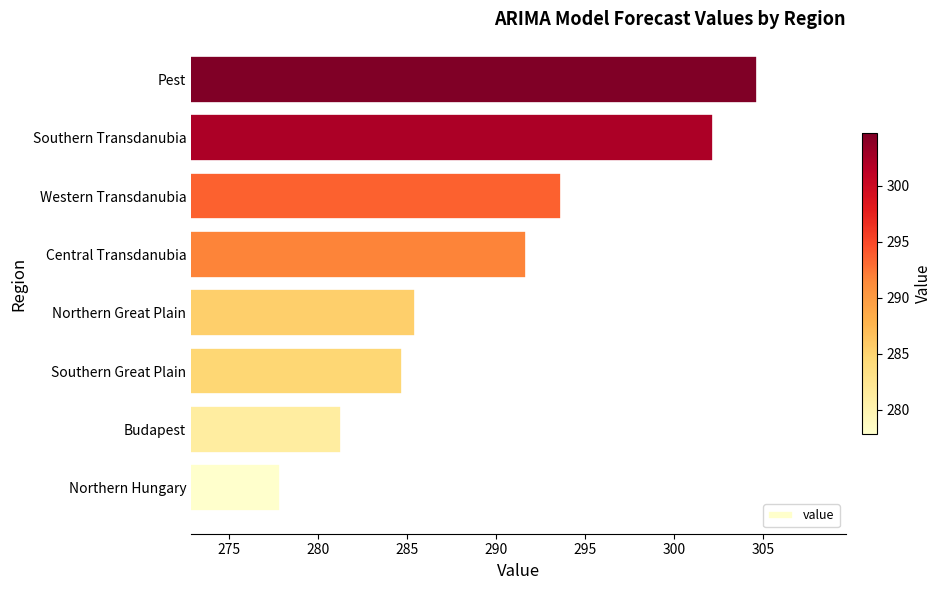

Reading bottom to top, extract all data points from this chart.

Northern Hungary=277.9	Budapest=281.3	Southern Great Plain=284.7	Northern Great Plain=285.5	Central Transdanubia=291.7	Western Transdanubia=293.7	Southern Transdanubia=302.2	Pest=304.7